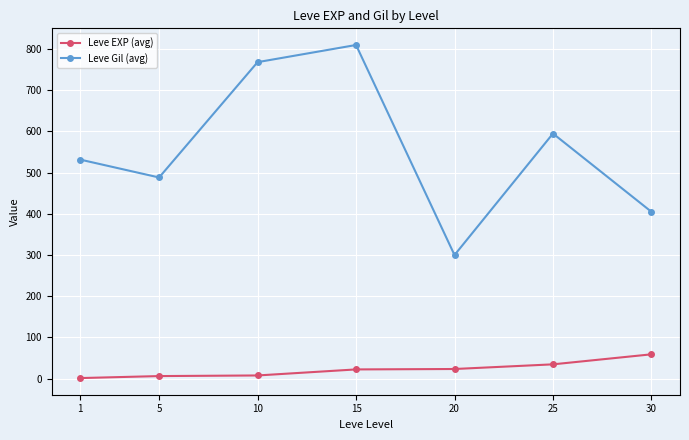

At 30, list the series in order from smallest to largest.

Leve EXP (avg), Leve Gil (avg)